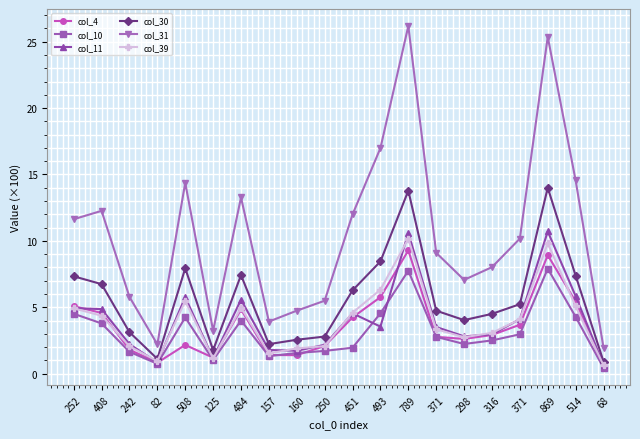

Count the number of data series in this chart.

6